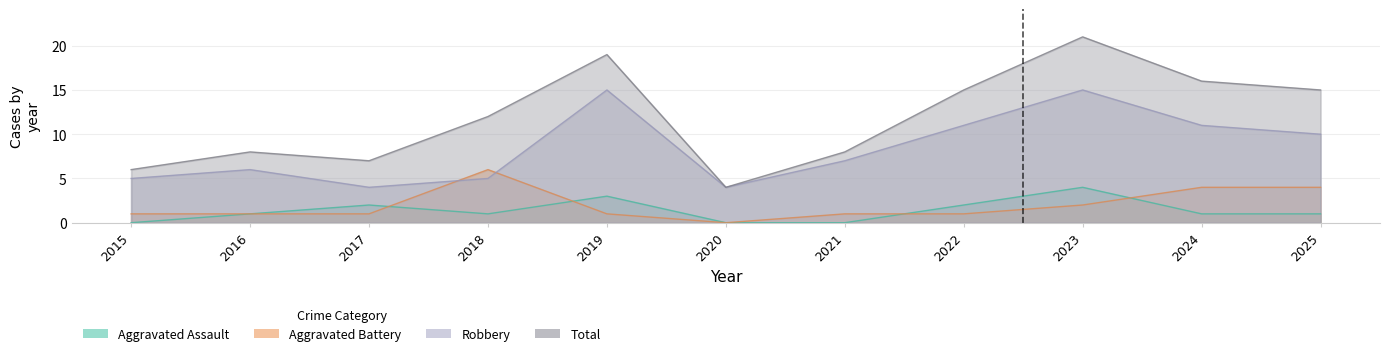

In Total, how many points are higher than both neighbors (excluding endpoints)?

3